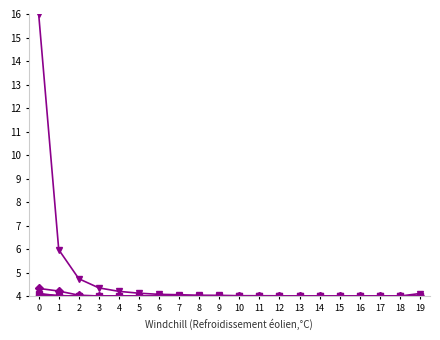

What is the greatest value displayed?

16.0